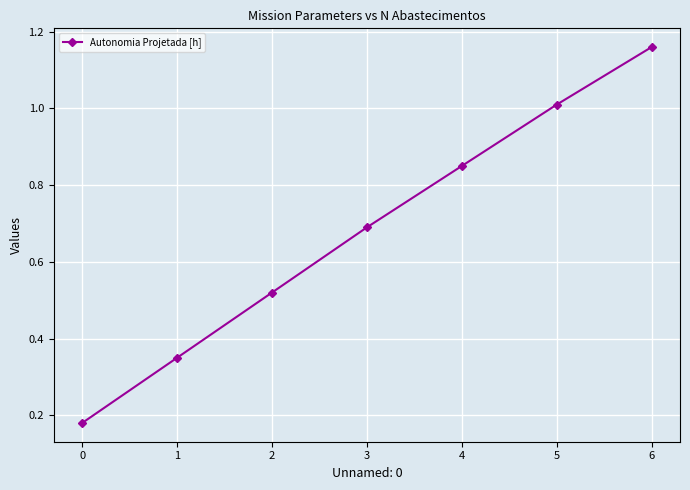

Rank the categories by value from lowest to highest.

0, 1, 2, 3, 4, 5, 6